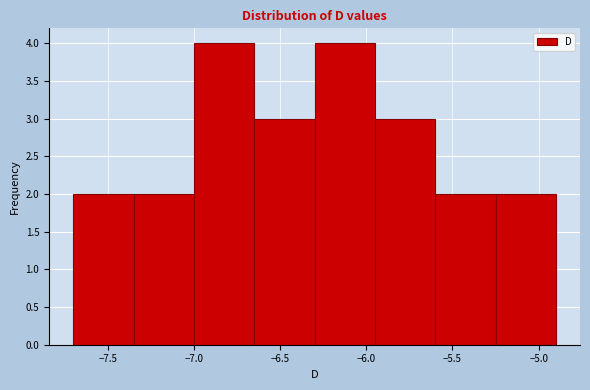

Reading left to right, transcribe this chart: for each bar, give the range it covers on the x-axis and its height. The values are not printed on the chart, so give them approximately, as read against the axis.

-7.70 to -7.35: 2
-7.35 to -7.00: 2
-7.00 to -6.65: 4
-6.65 to -6.30: 3
-6.30 to -5.95: 4
-5.95 to -5.60: 3
-5.60 to -5.25: 2
-5.25 to -4.90: 2